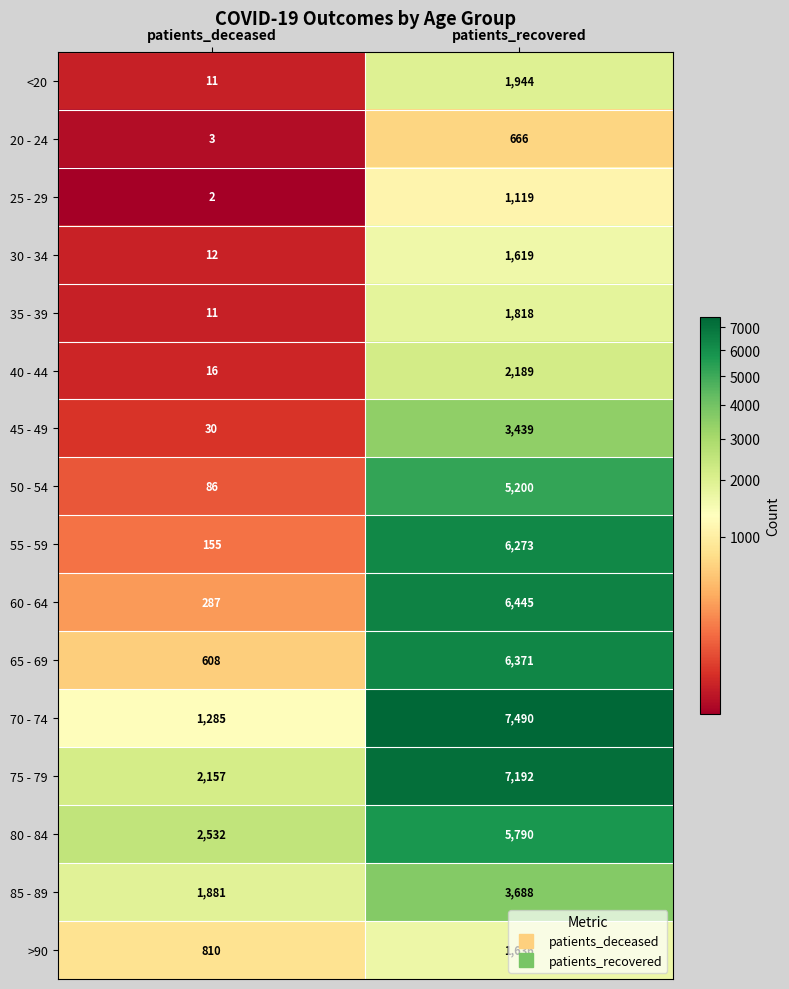

At which label is 70 - 74 closest to 4387?

patients_deceased